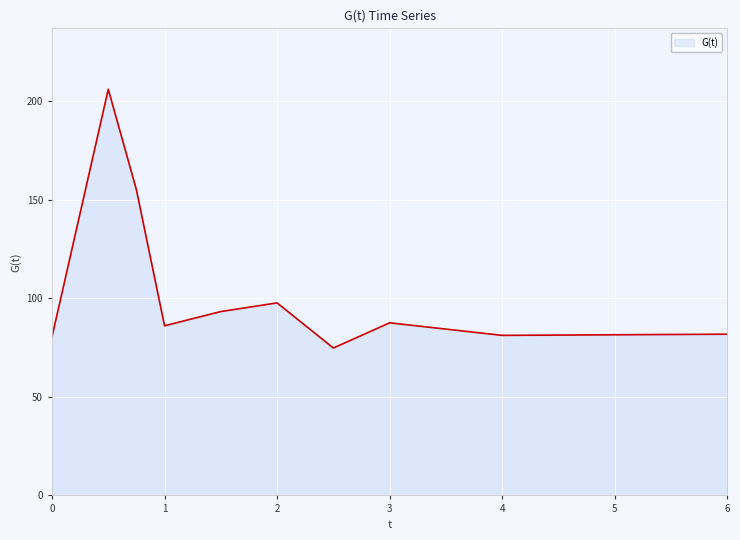

What is the sum of all values?

1043.7